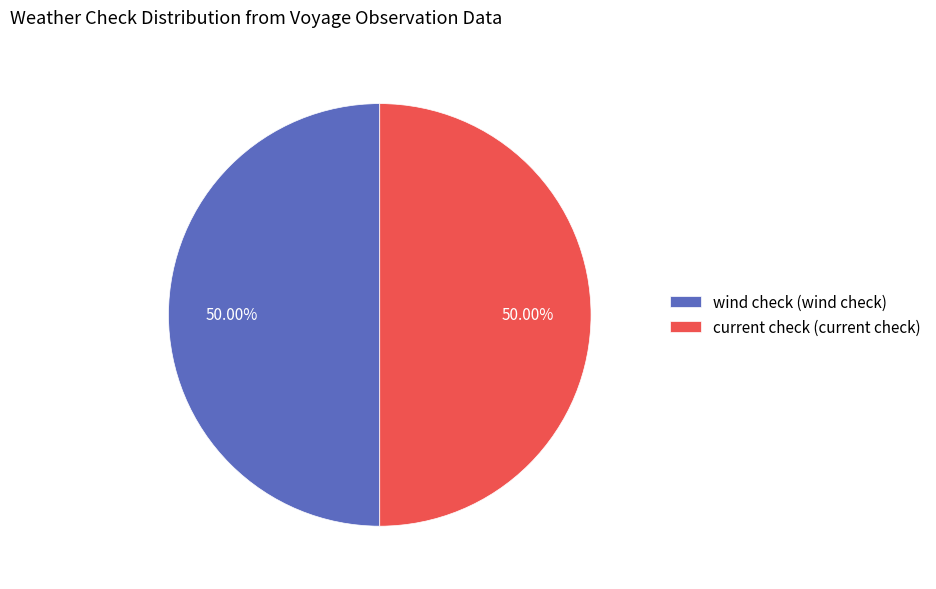

To the nearest percent, what is the average slice percentage?

50%